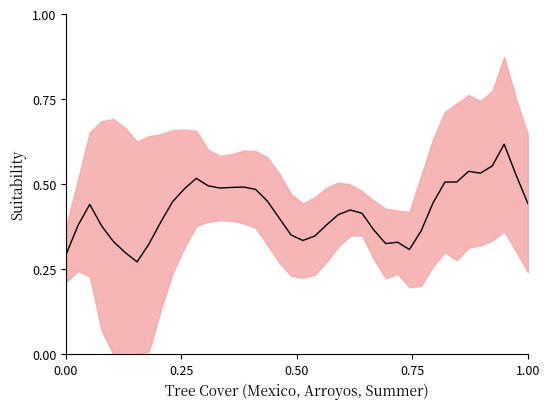

What is the value of the 21st point from the left?

0.3